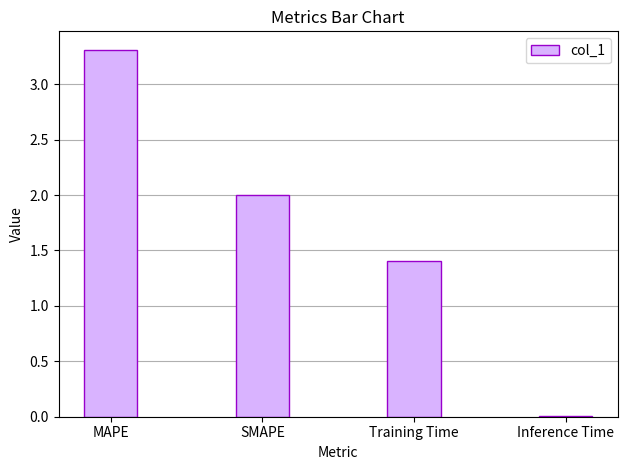

Count the number of categories in the chart.

4